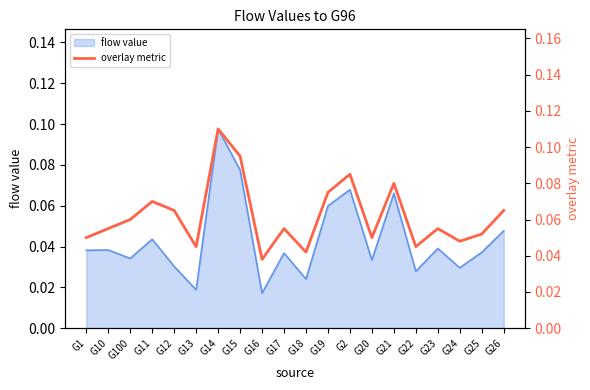

True or false: the data shows 0.1 at G1.

False